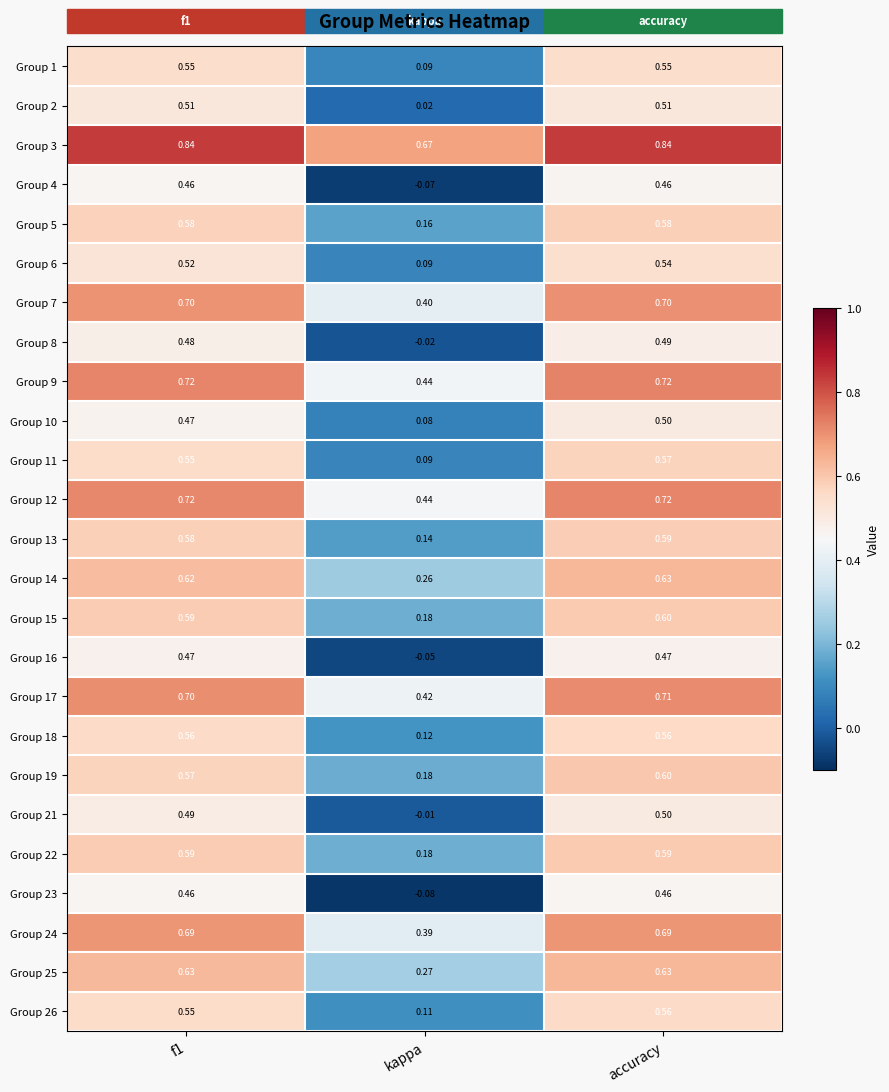

Is the value of Group 4 at accuracy greater than the value of Group 16 at kappa?

Yes